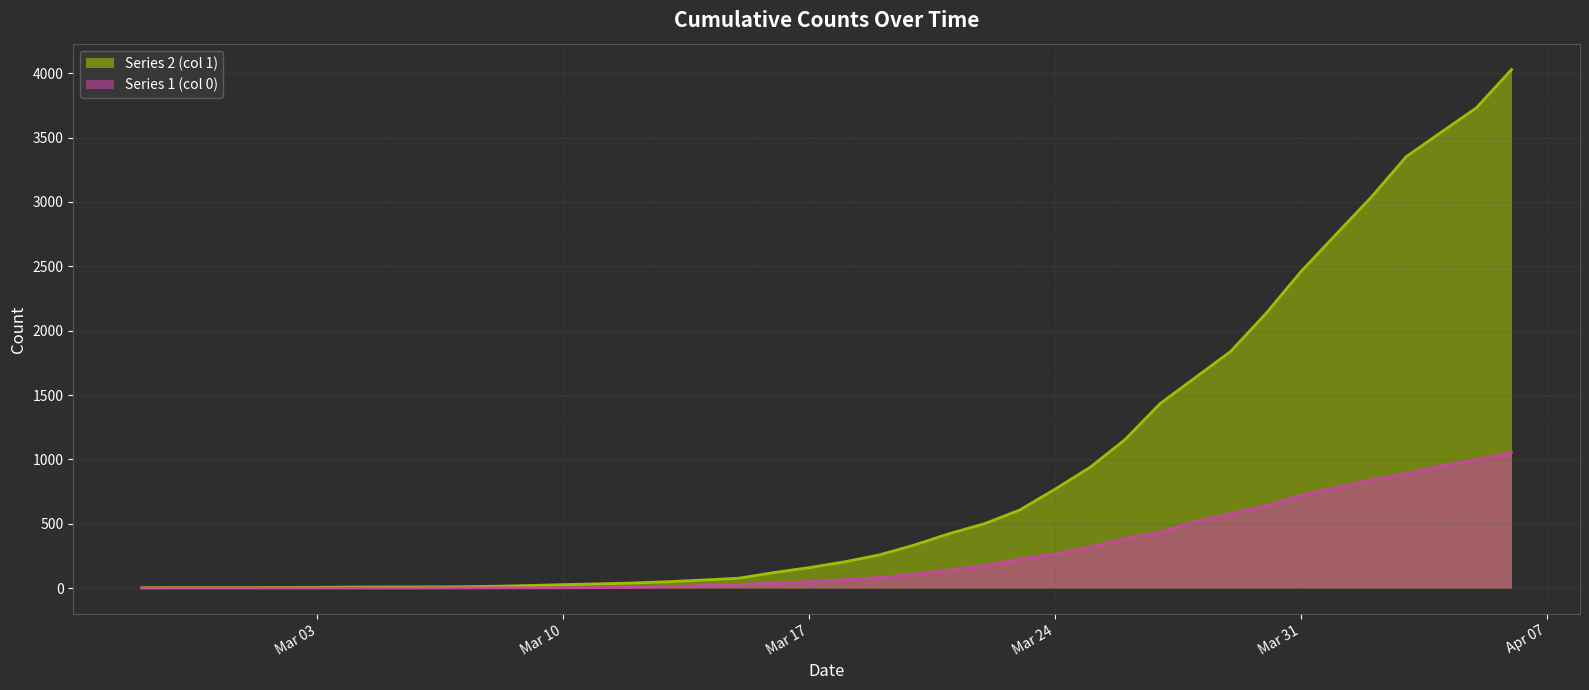

Reading left to right, list all the values displayed in this chart.

Series 1 (col 0): 0	0	0	0	0	0	0	0	0	1	2	2	2	4	6	11	20	28	37	51	65	82	108	140	175	225	263	319	384	435	517	578	639	720	781	839	890	950	996	1054
Series 2 (col 1): 3	4	4	4	5	6	8	9	9	10	14	20	27	33	40	50	63	77	121	159	204	258	335	424	501	607	768	938	1155	1435	1636	1838	2131	2457	2747	3035	3351	3542	3731	4028